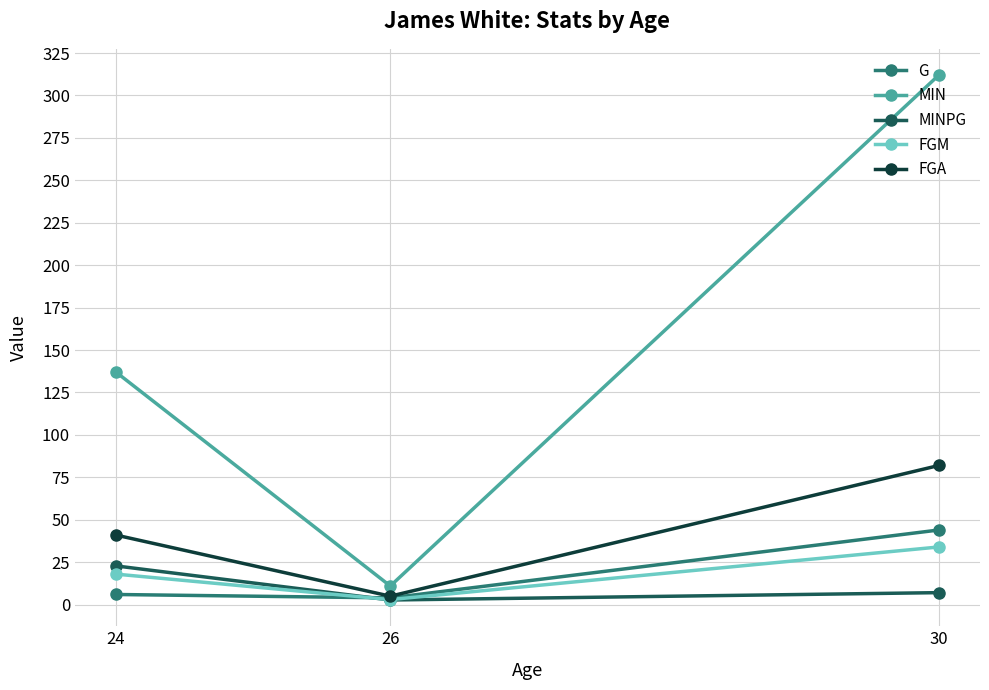

Which category has the lowest value across all series?

26